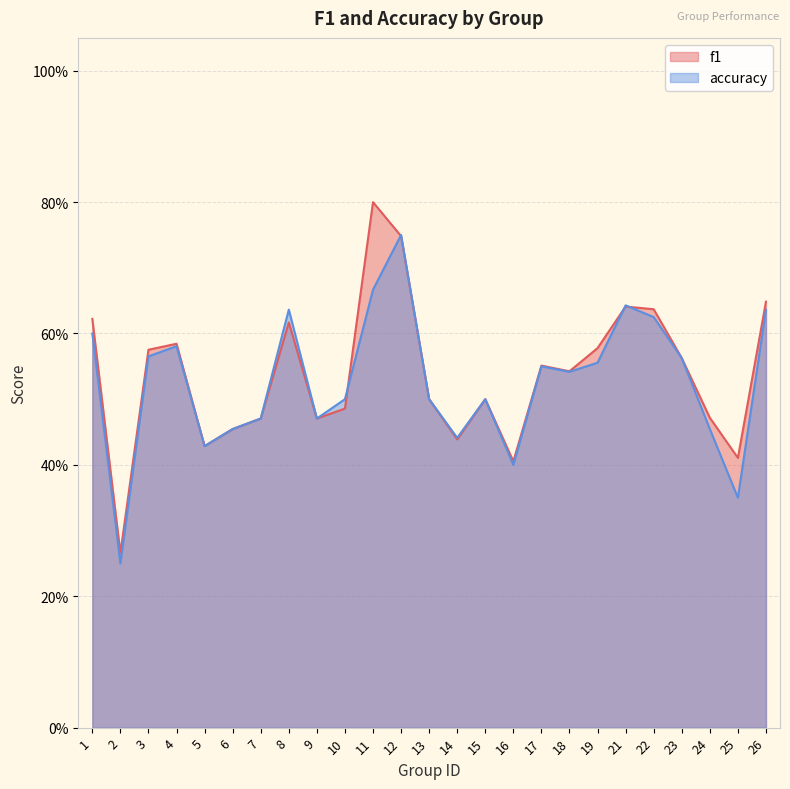

Which series has the largest total across all categories?

f1